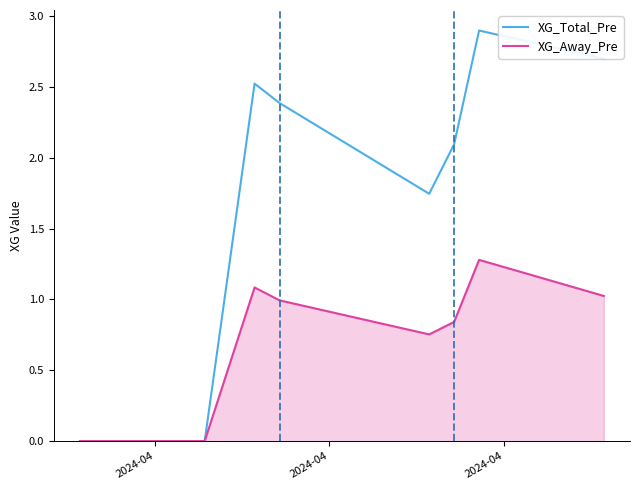

What is the maximum value for XG_Away_Pre?

1.3